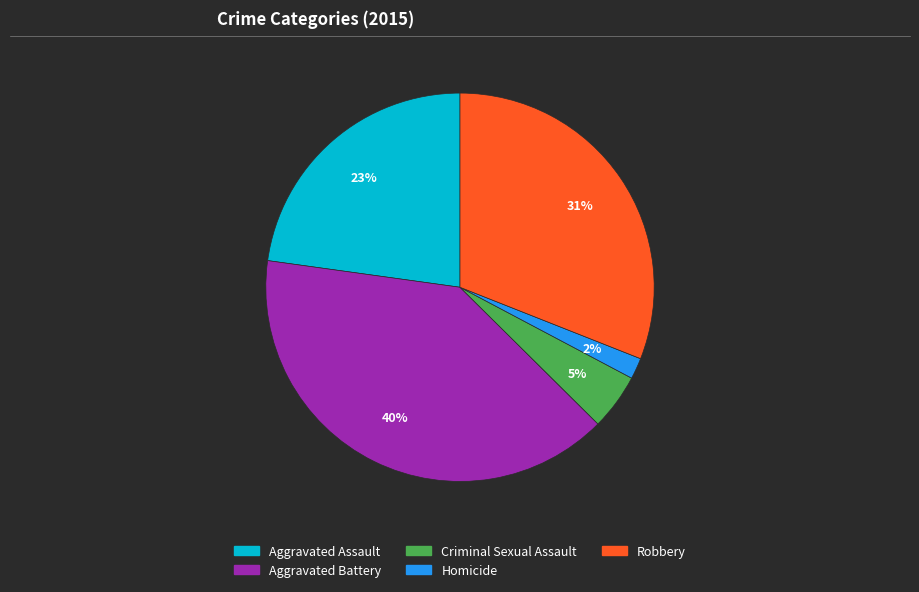

What percentage is the Aggravated Assault slice, to the nearest percent?

23%